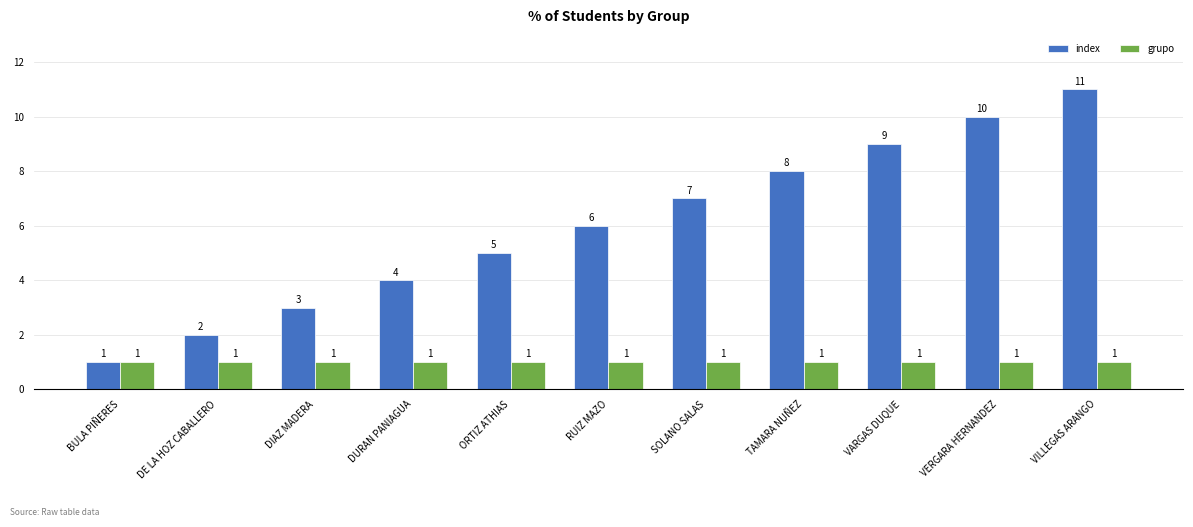

What are all the series names shown in the legend?

index, grupo